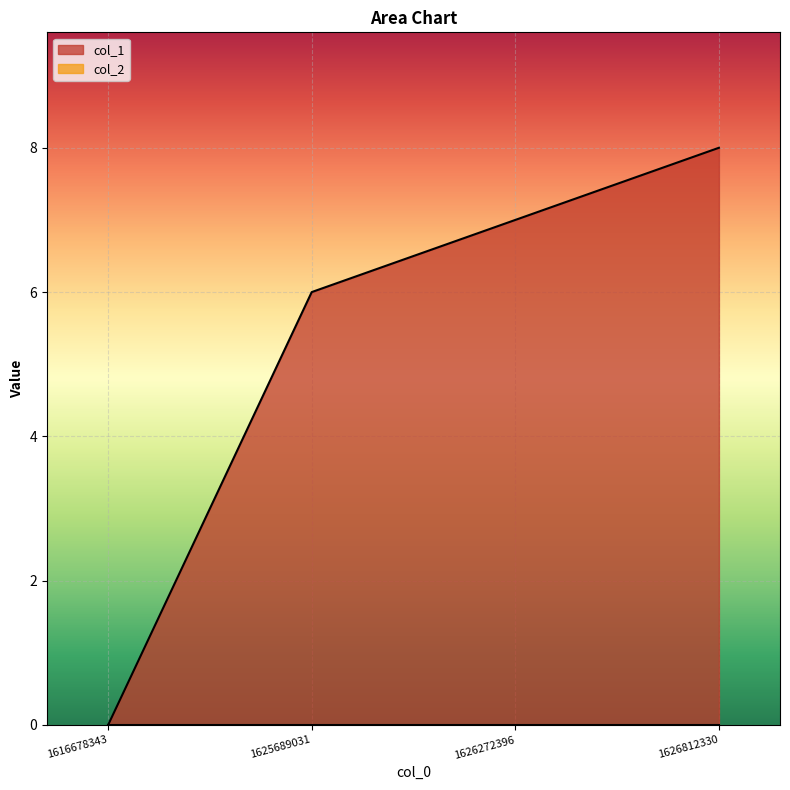

The chart shows a value of 0 at 1616678343. True or false?

True